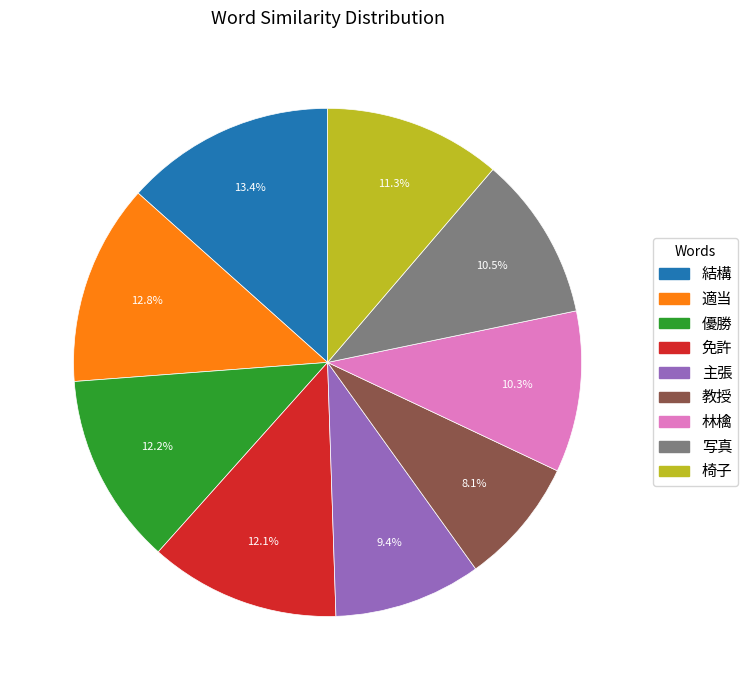

Which category has the smallest portion of the pie?

教授